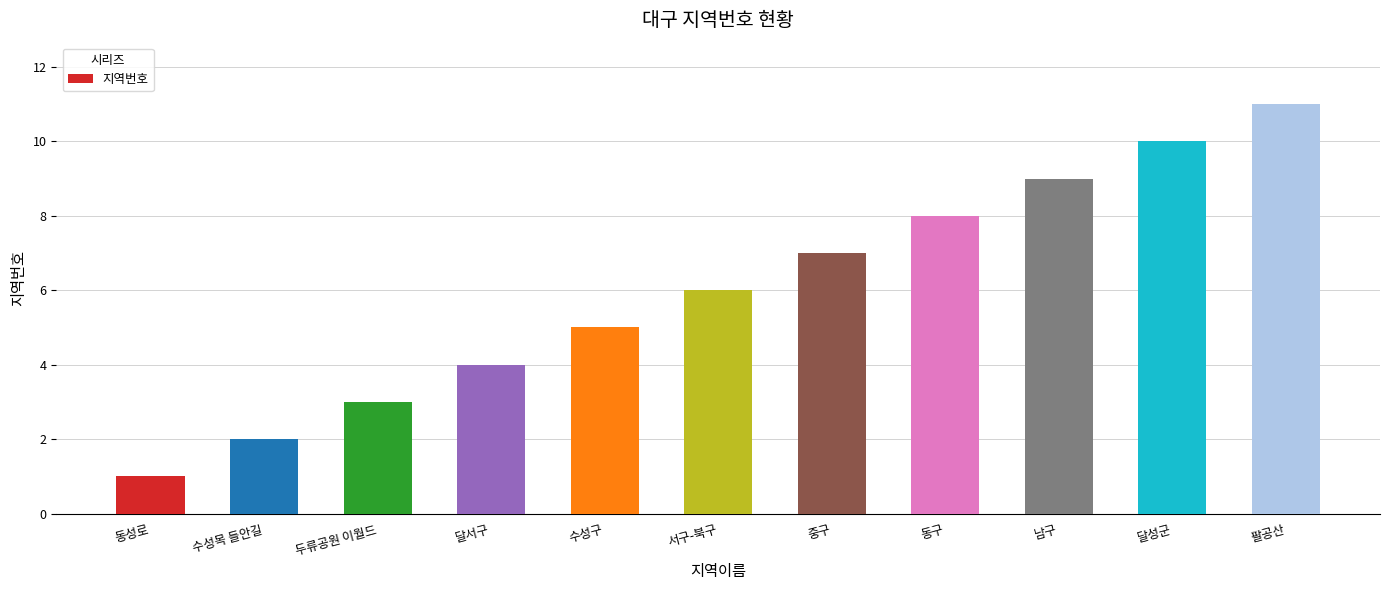

Between 수성구 and 동구, which is larger?

동구